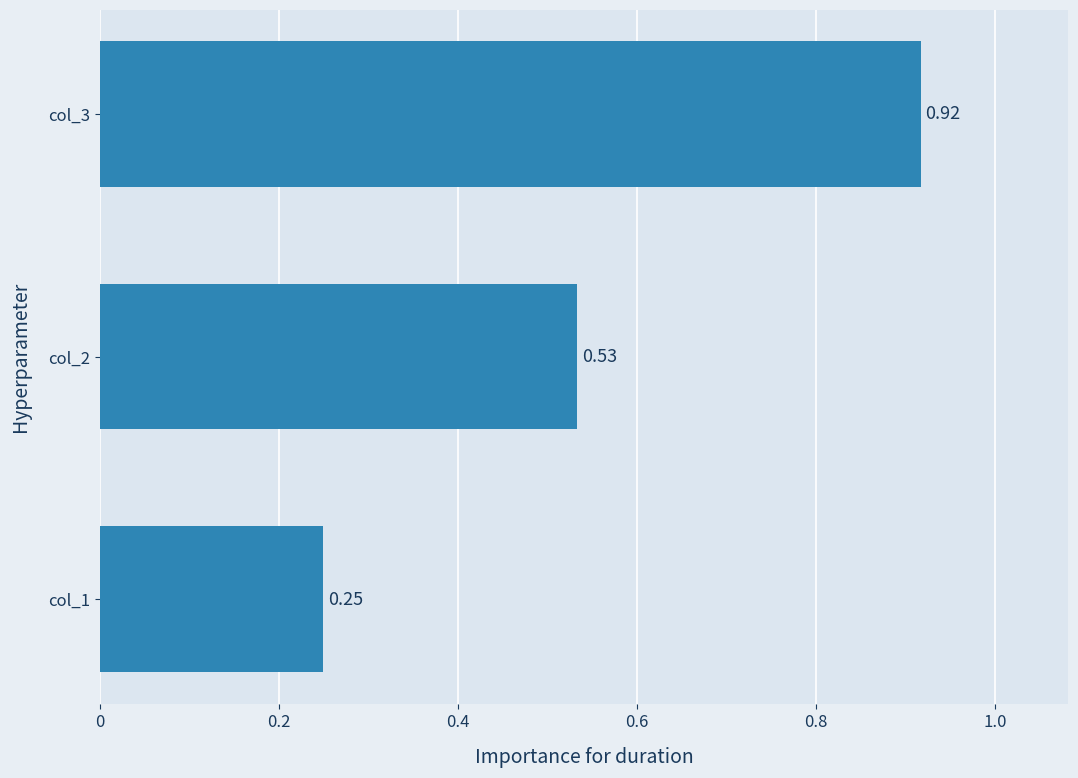

List the labels in order of value, largest first.

col_3, col_2, col_1